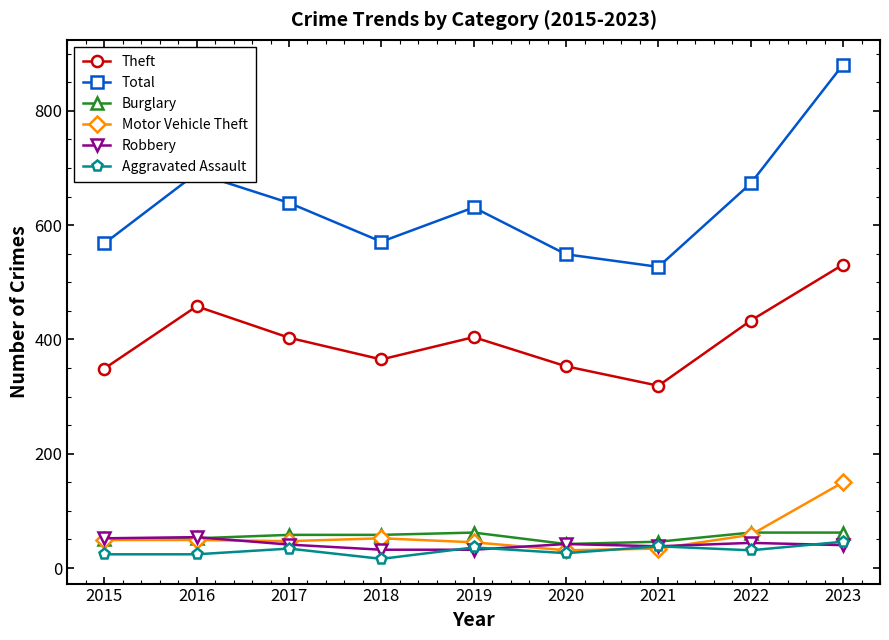

How many data points does each series have?

9